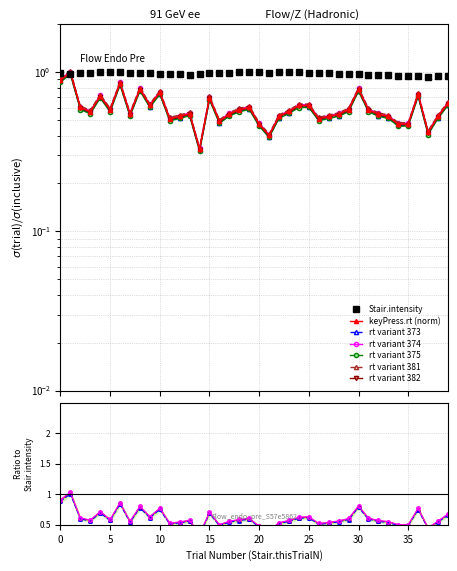

Which series has the largest total across all categories?

Stair.intensity